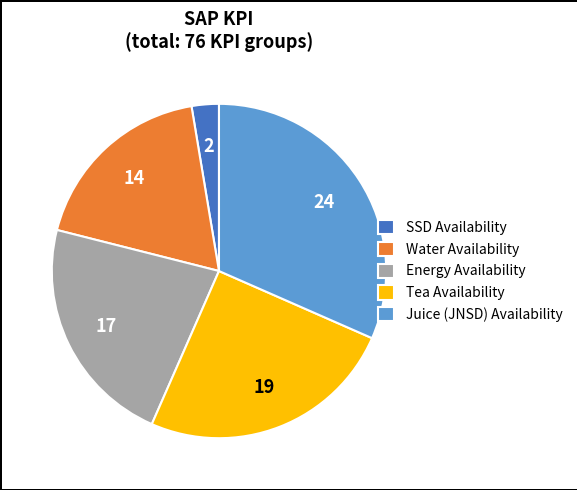

Which slice is the largest?

Juice (JNSD) Availability